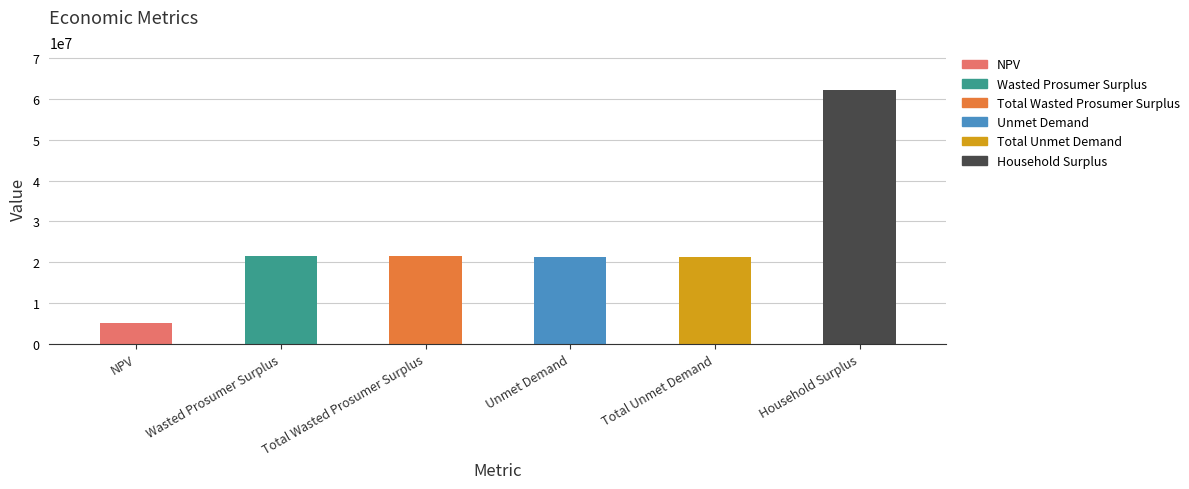

Which category has the lowest value across all series?

NPV